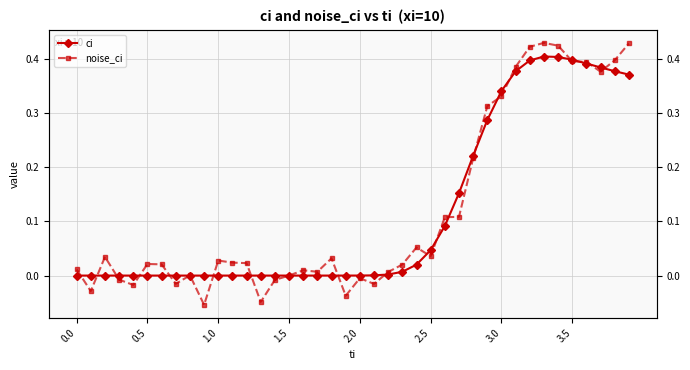

What is the difference between the maximum and second lowest values in the ci series?

0.4